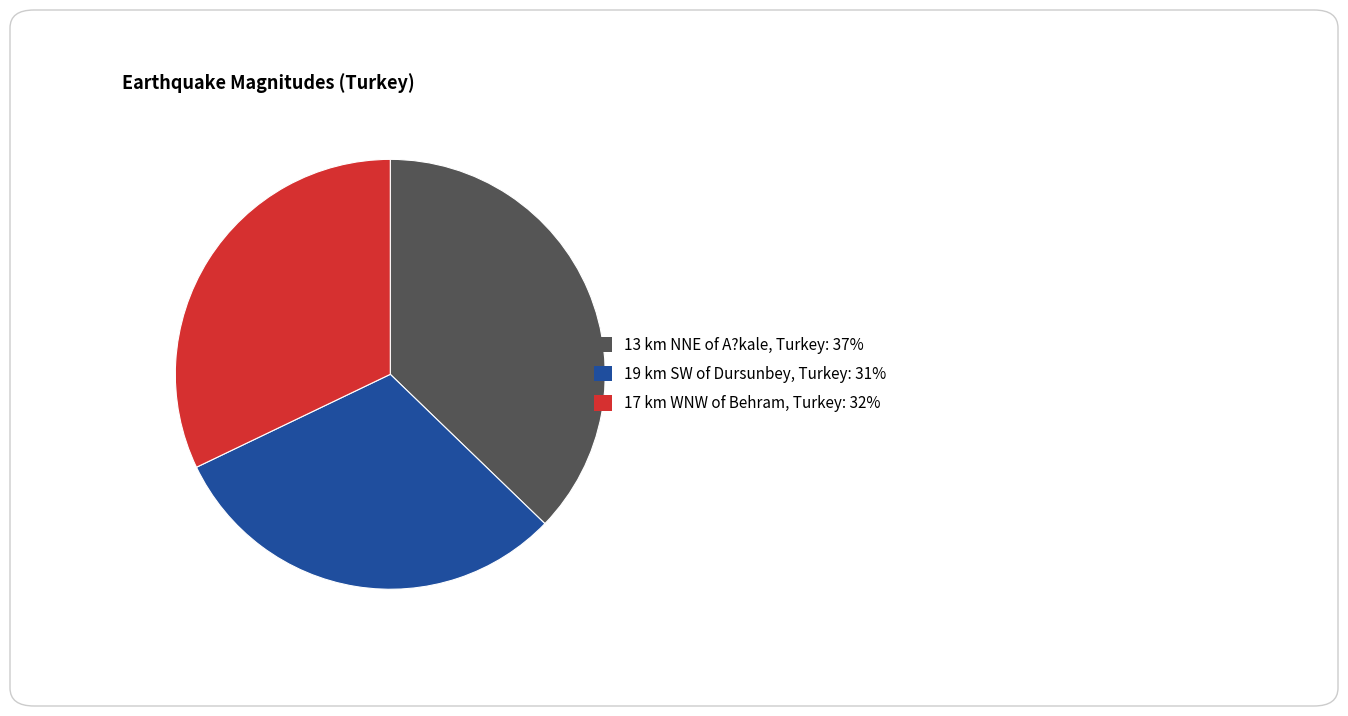

How many slices are in this pie chart?

3